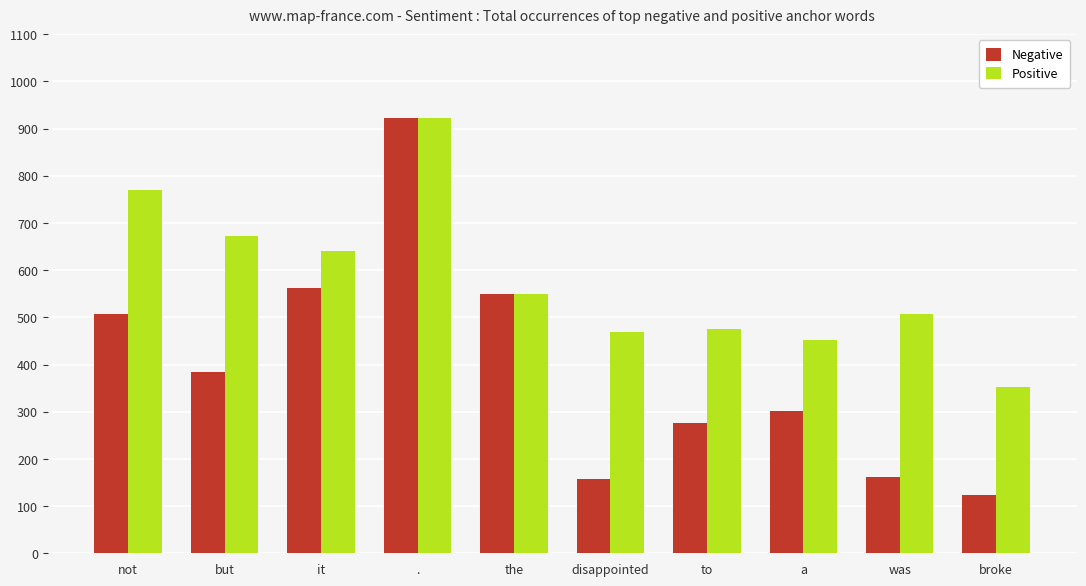

Which series changed the most between to and was?

Negative